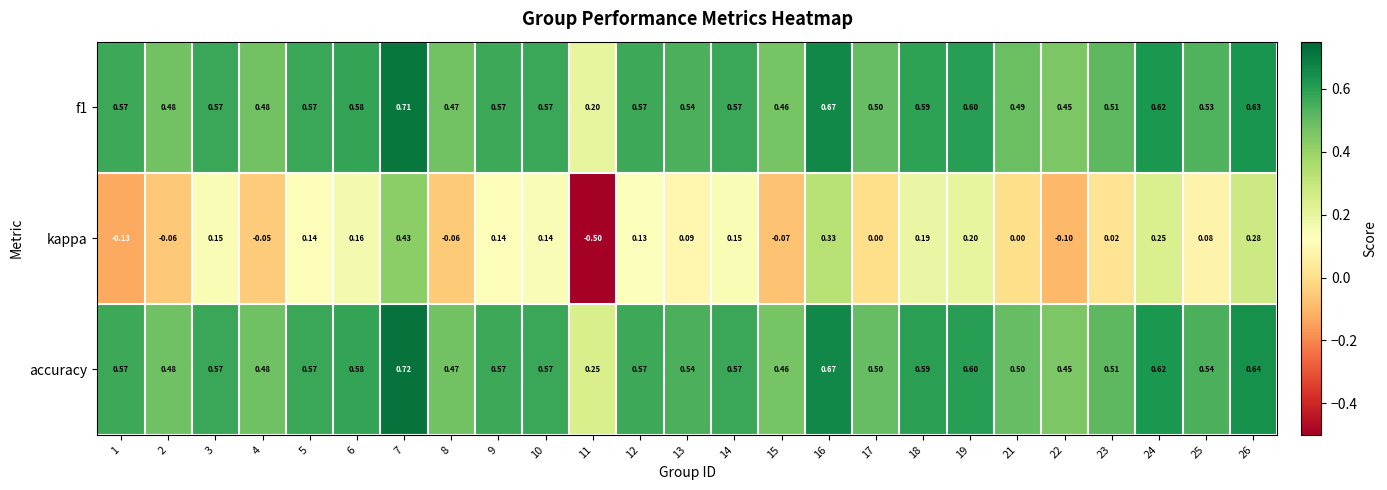

Which series has the widest spread of values?

kappa